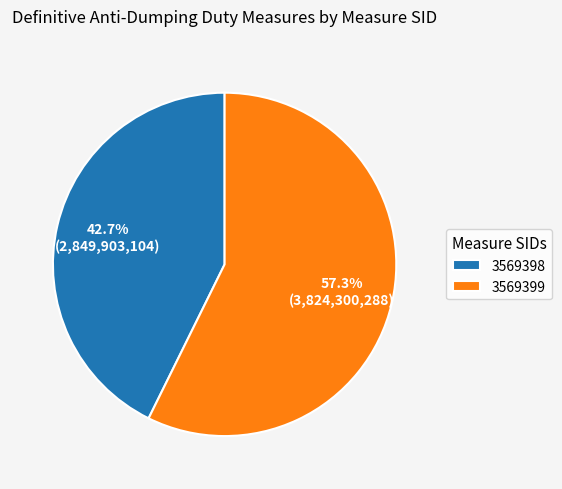

Which slice is the largest?

3569399